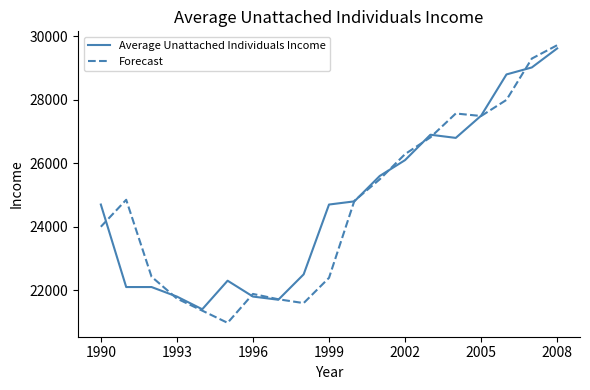

What is the maximum value for Average Unattached Individuals Income?

29620.0